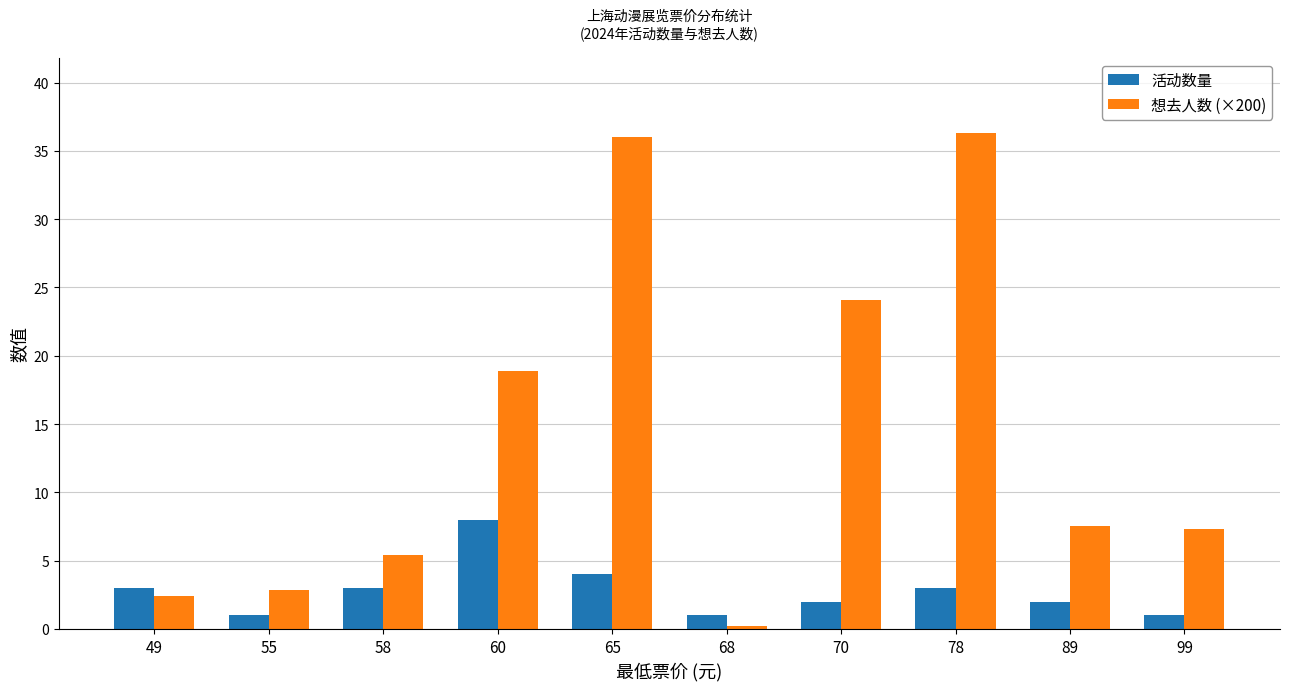

What is the spread (max minus min) of values at 78?

33.3